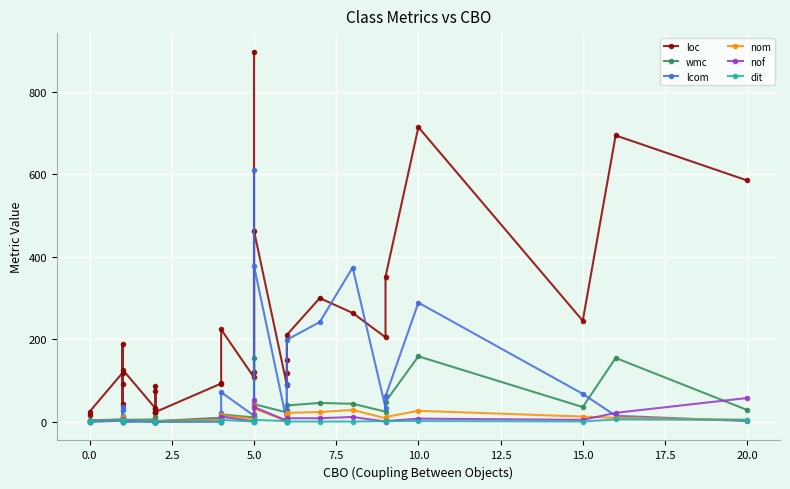

Does the chart display data point markers on the line(s)?

Yes